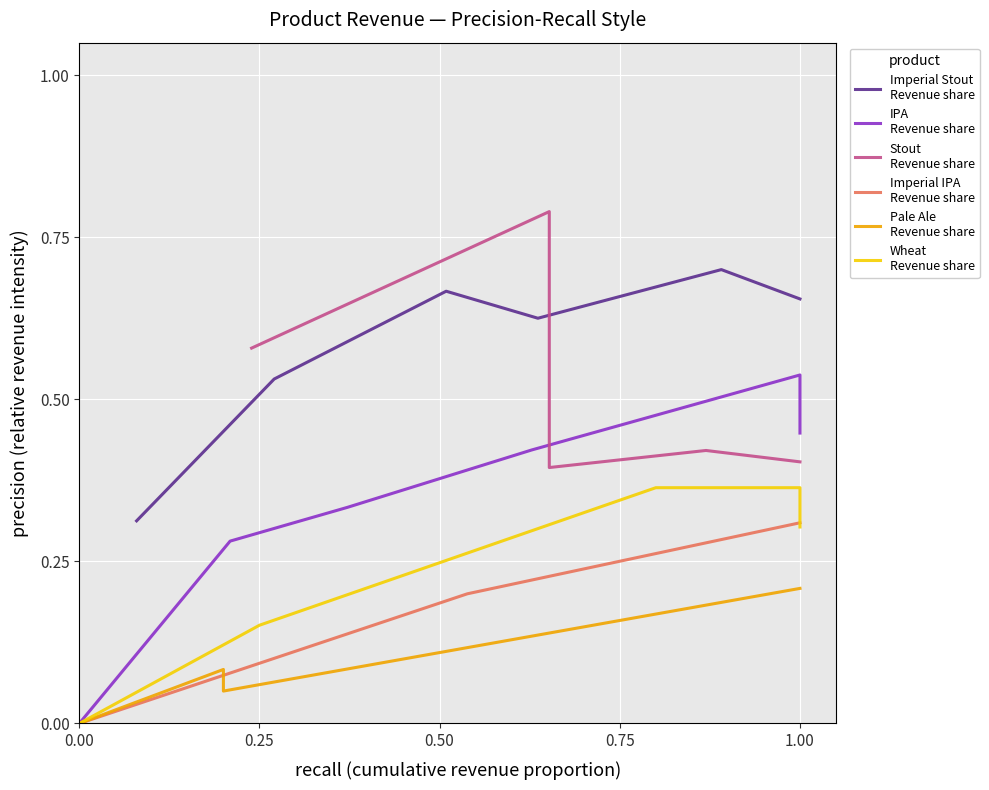

What value does the Imperial IPA
Revenue share series have at 1.00?

0.3